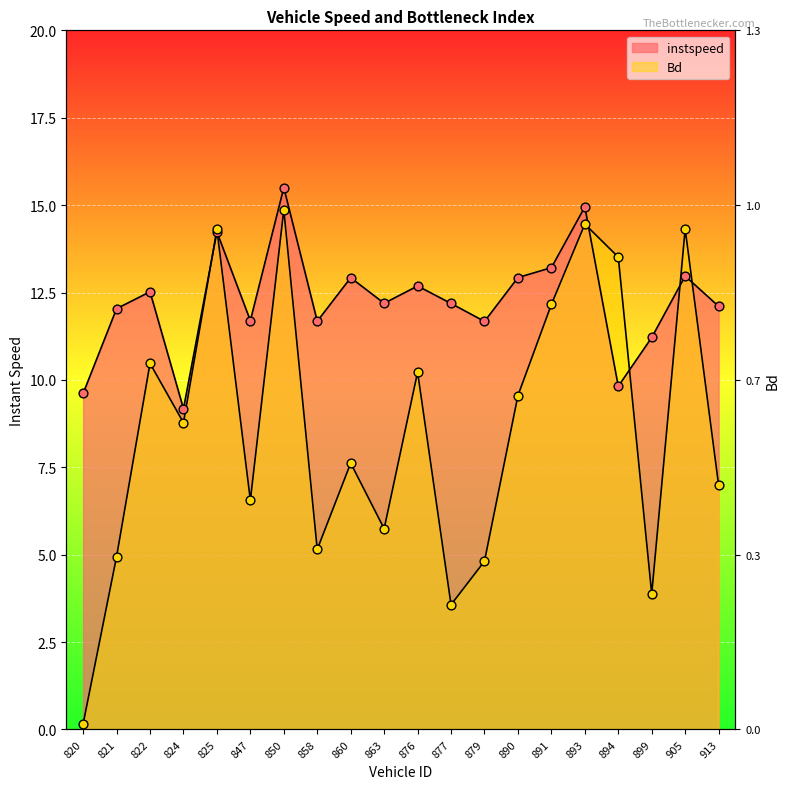

Which series reaches the minimum Y coordinate?

Bd